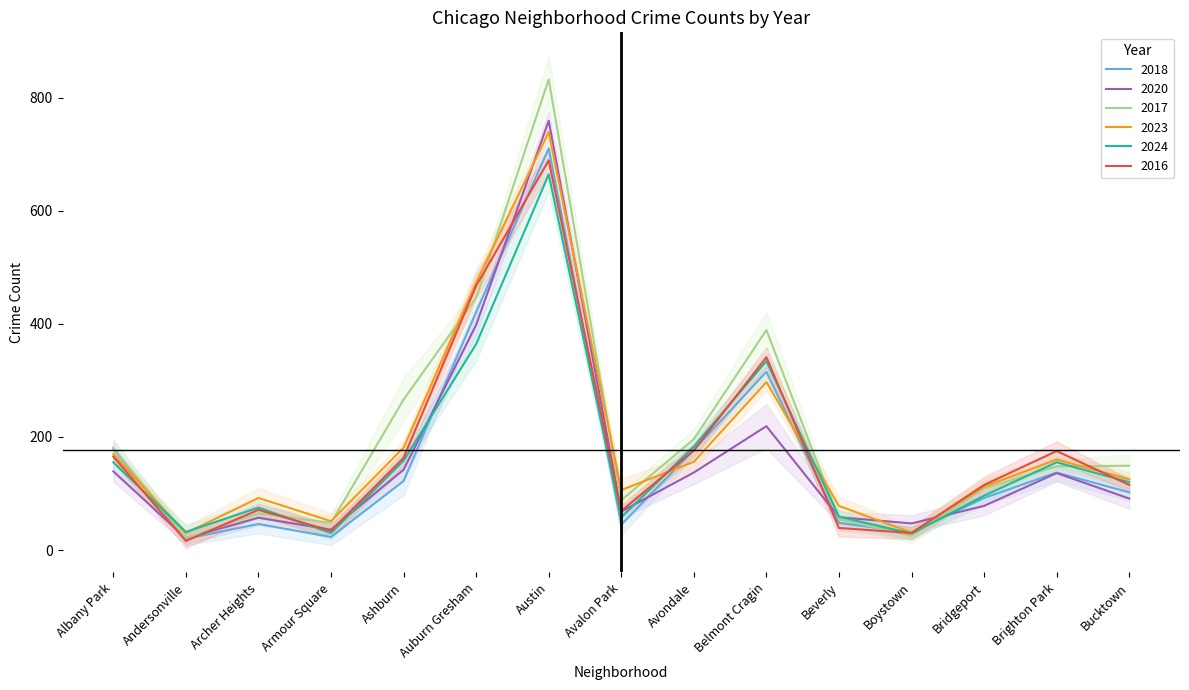

List the labels in order of 2023 value, smallest first.

Andersonville, Boystown, Armour Square, Beverly, Archer Heights, Avalon Park, Bridgeport, Bucktown, Avondale, Brighton Park, Albany Park, Ashburn, Belmont Cragin, Auburn Gresham, Austin